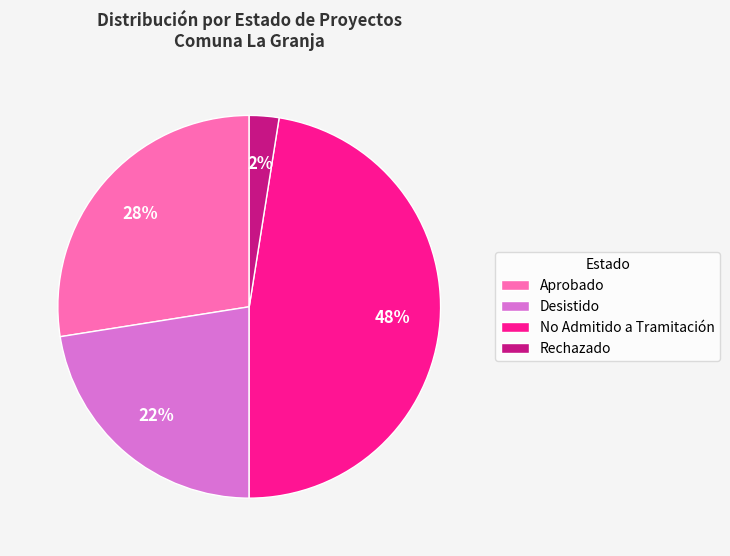

Is it true that No Admitido a Tramitación is 48% of the pie?

True